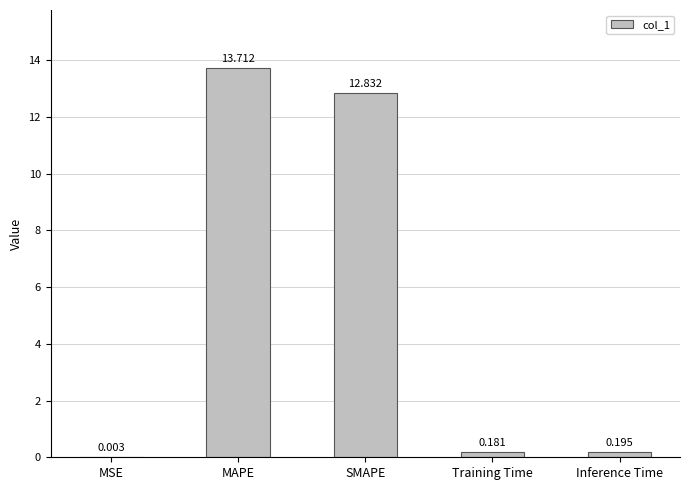

Where is the data nearest to the value 6?

Inference Time